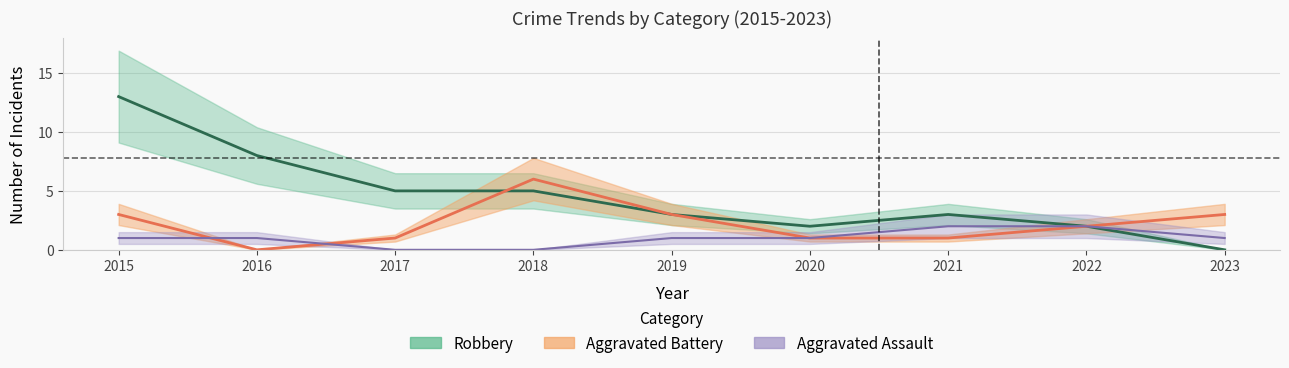

How many Aggravated Battery values are between 1 and 3?

7